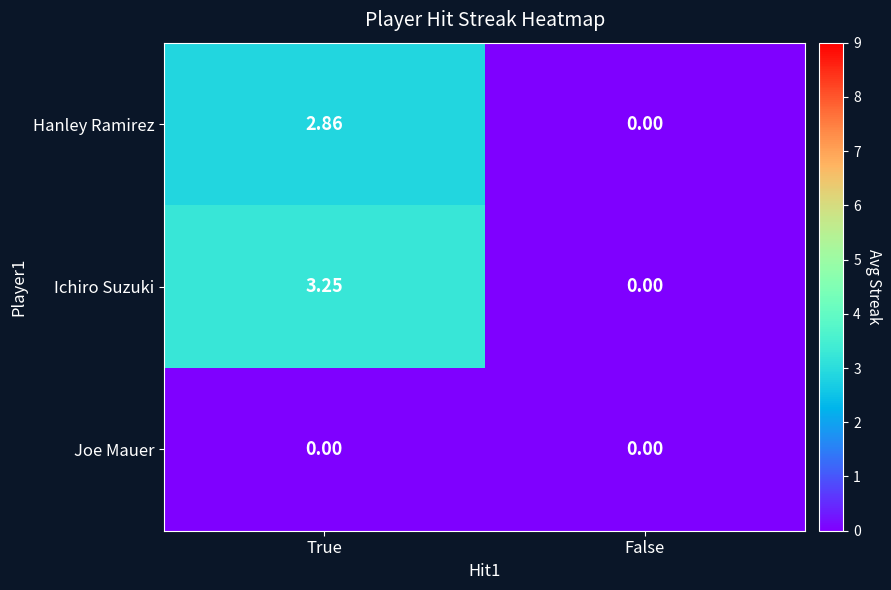

At which label does Hanley Ramirez first exceed 2?

True